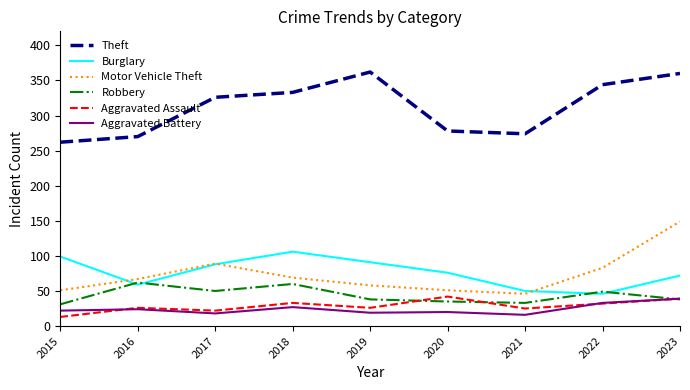

What value does the Theft series have at 2023, to the nearest 50?

350